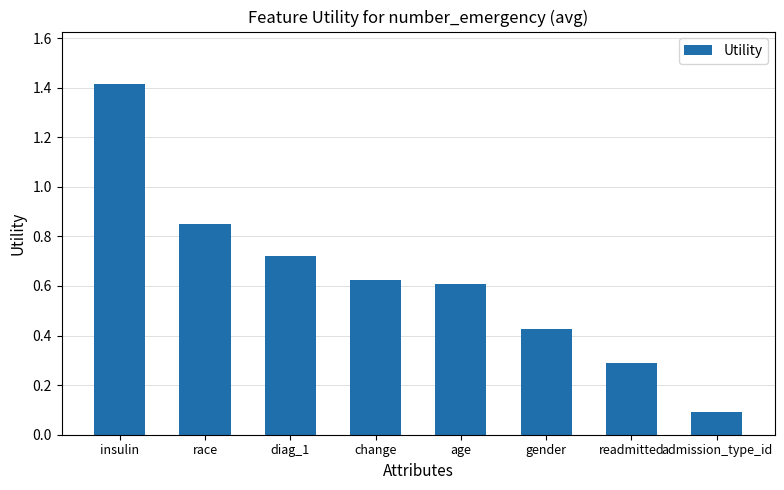

What is the sum of the values at insulin and gender?

1.8